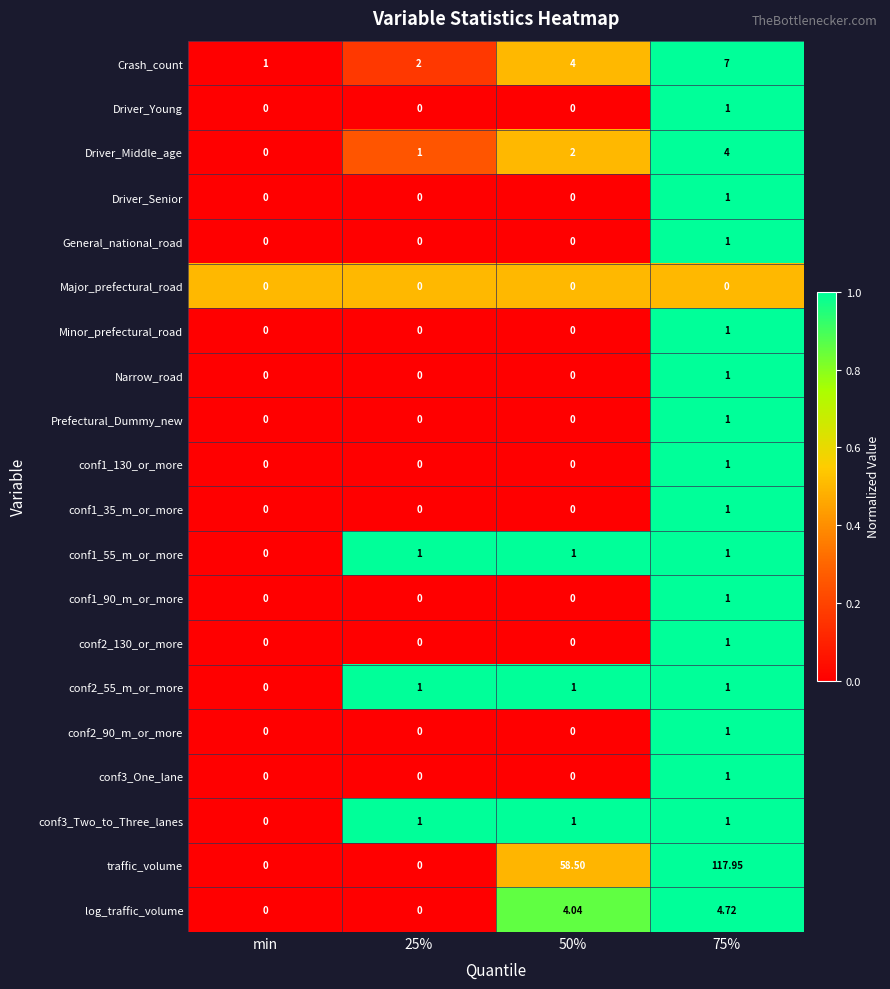

What is the spread (max minus min) of values at 25%?

2.0